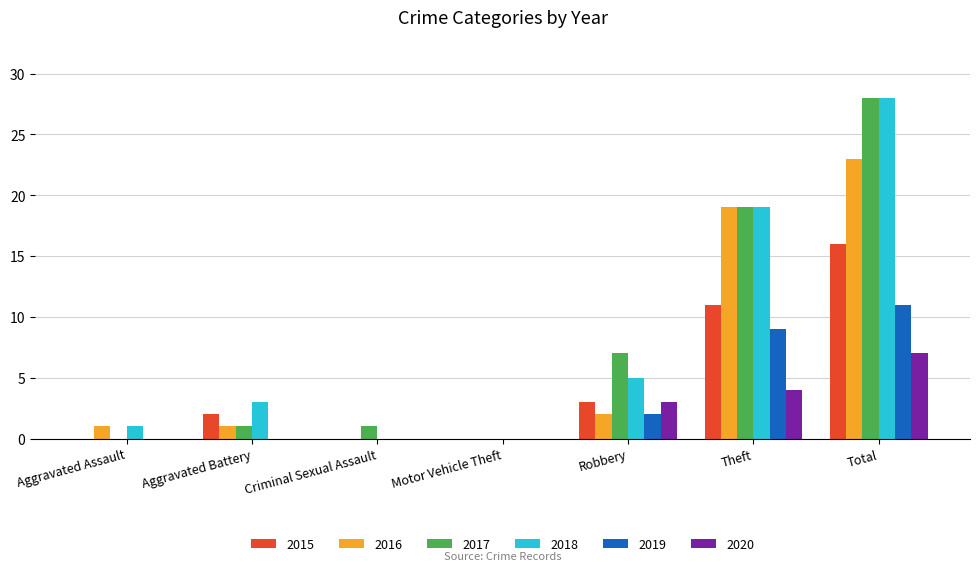

Which series has the largest range (max minus min)?

2017